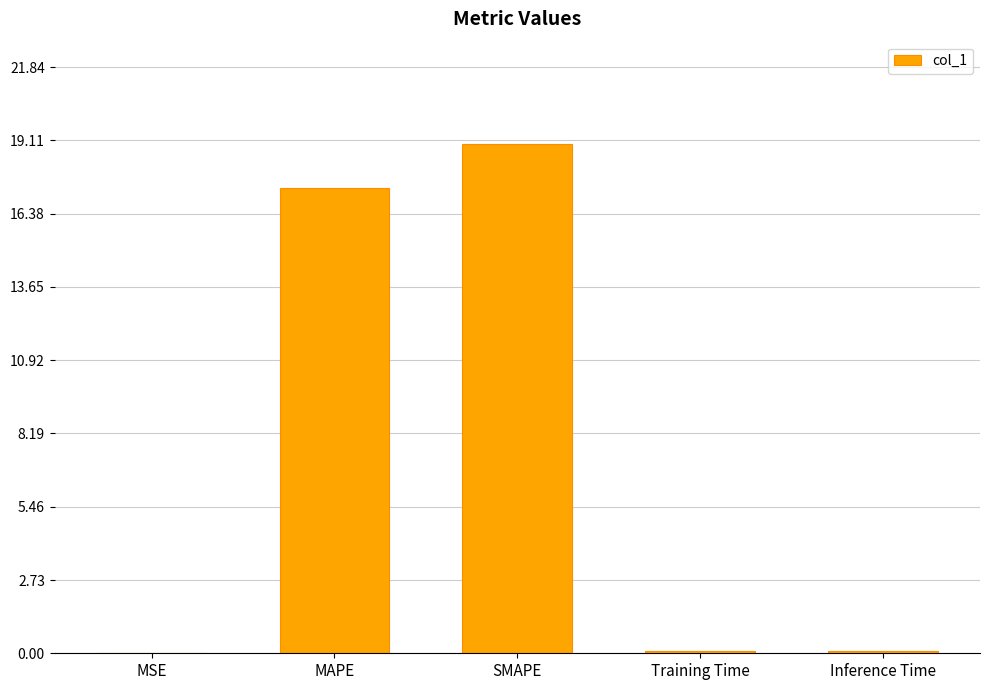

Where is the data nearest to the value 9?

MAPE